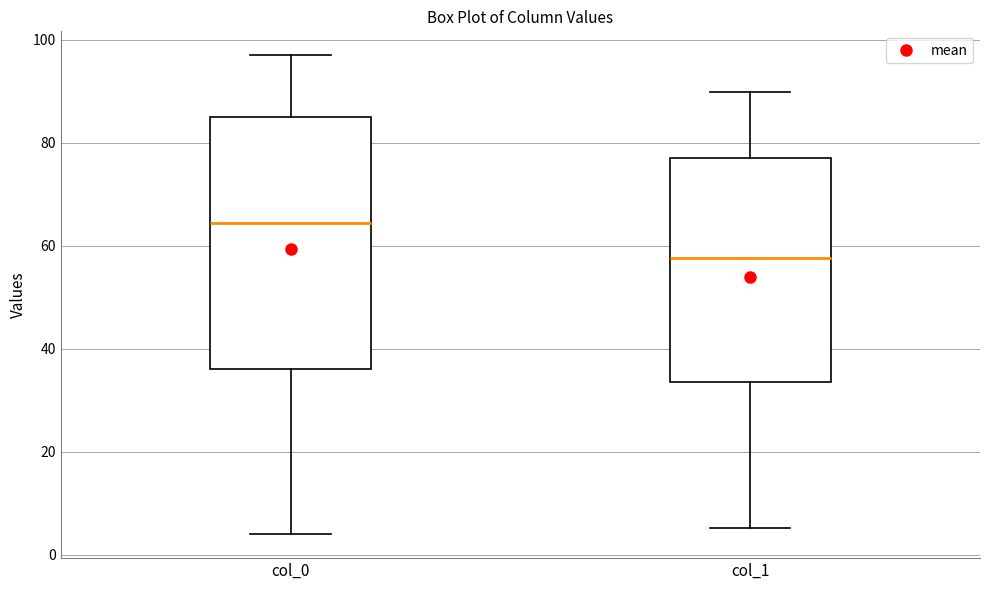

Where does the median line of the box for col_1 sit on the y-axis? The values are not printed on the chart, so give them approximately, as read against the axis.

58